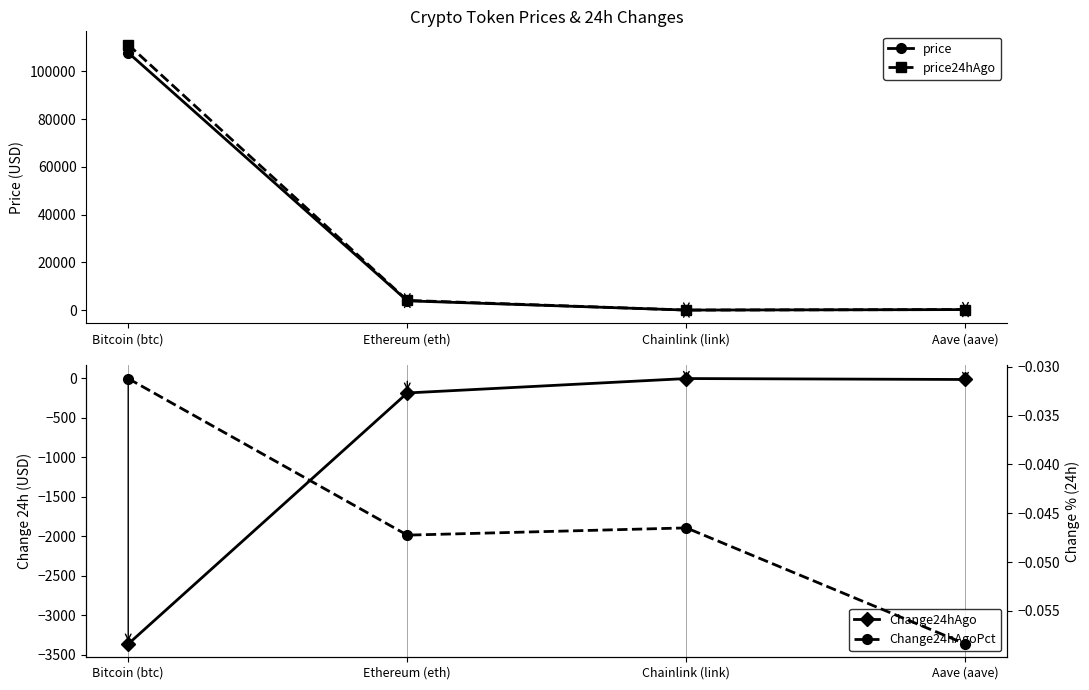

Which category has the lowest value across all series?

Bitcoin (btc)